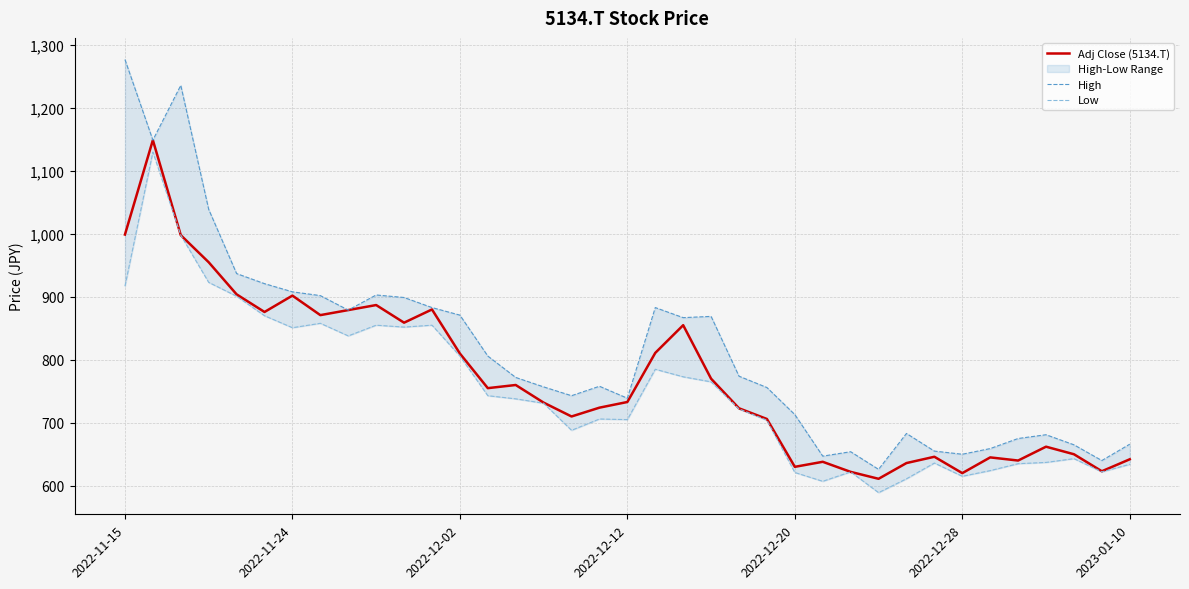

The Adj Close (5134.T) series shows 723 at 22. True or false?

True